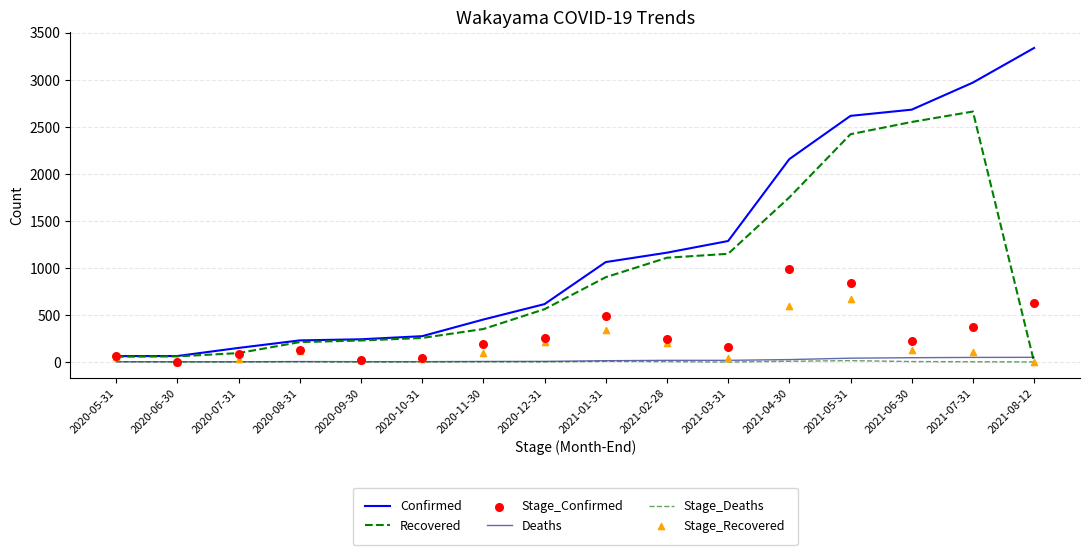

What are all the series names shown in the legend?

Confirmed, Recovered, Deaths, Stage_Deaths, Stage_Confirmed, Stage_Recovered